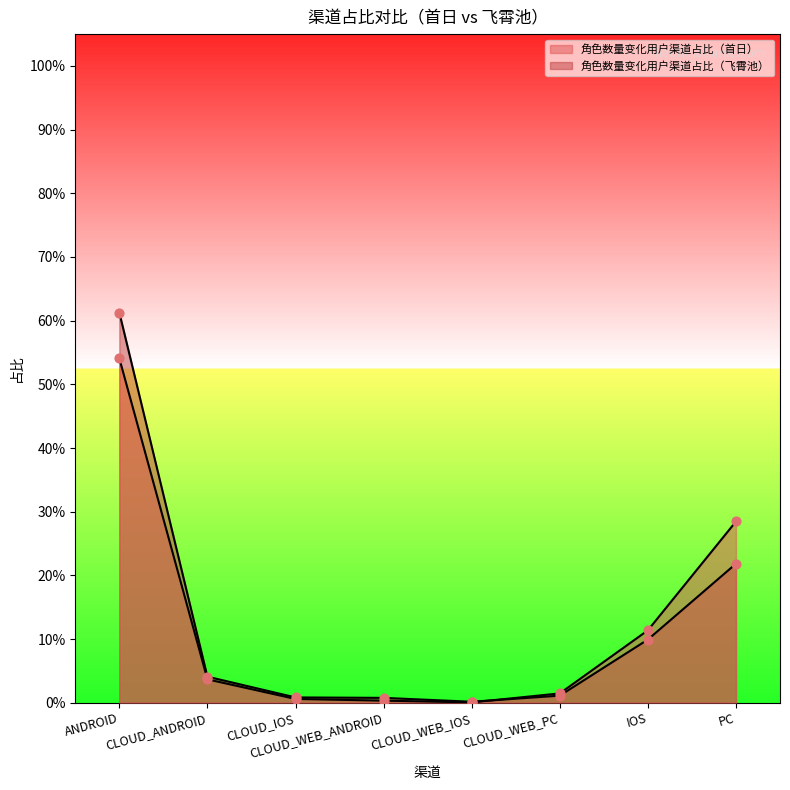

Which series has the largest total across all categories?

角色数量变化用户渠道占比（首日）